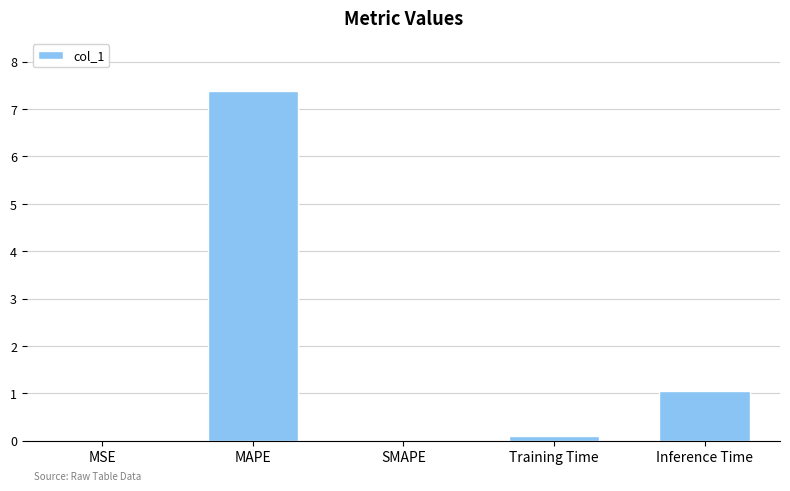

The value at MAPE is 2.3. True or false?

False